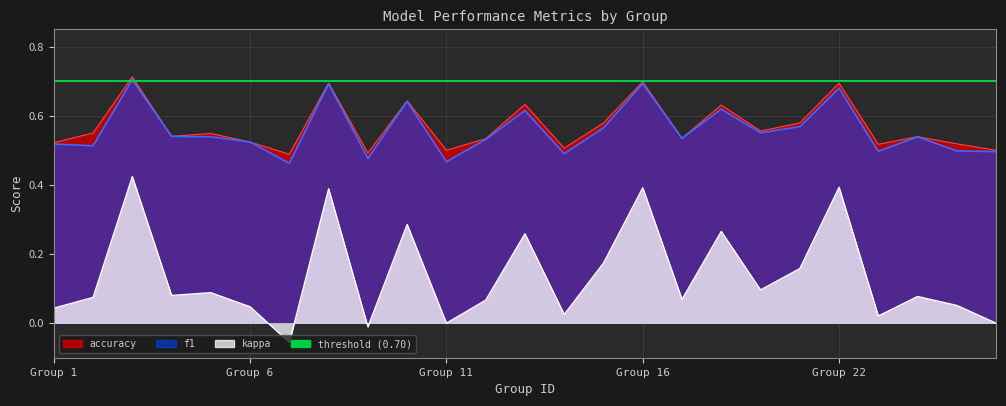

What is the maximum value for kappa?

0.4